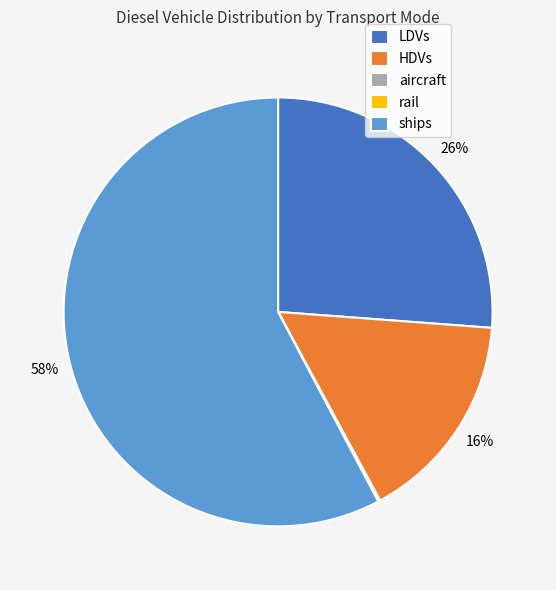

Does ships account for over 50% of the chart?

Yes